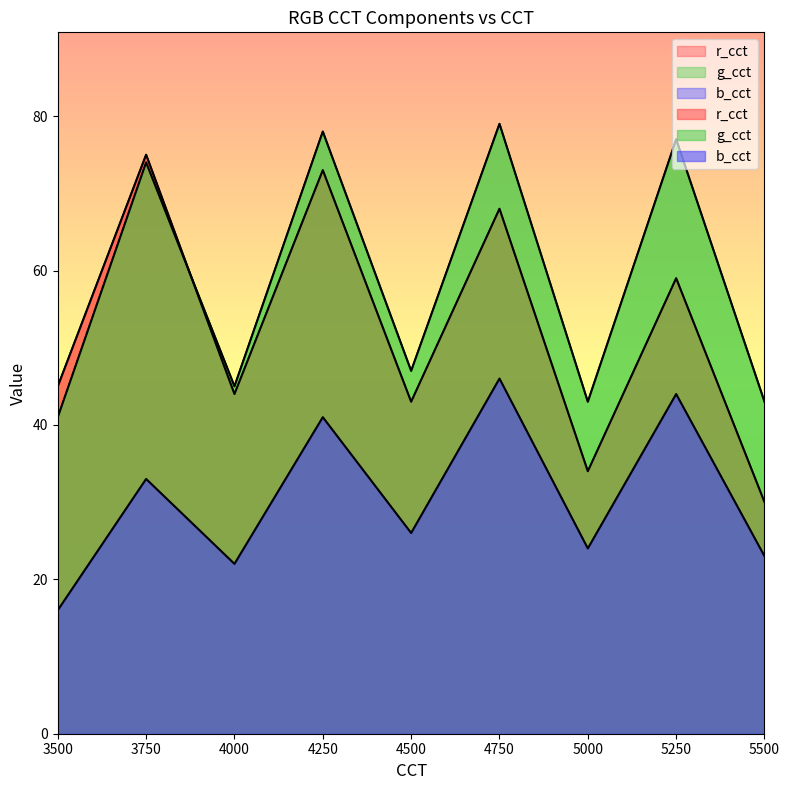

What is the sum of the r_cct values at 5500 and 5250?

89